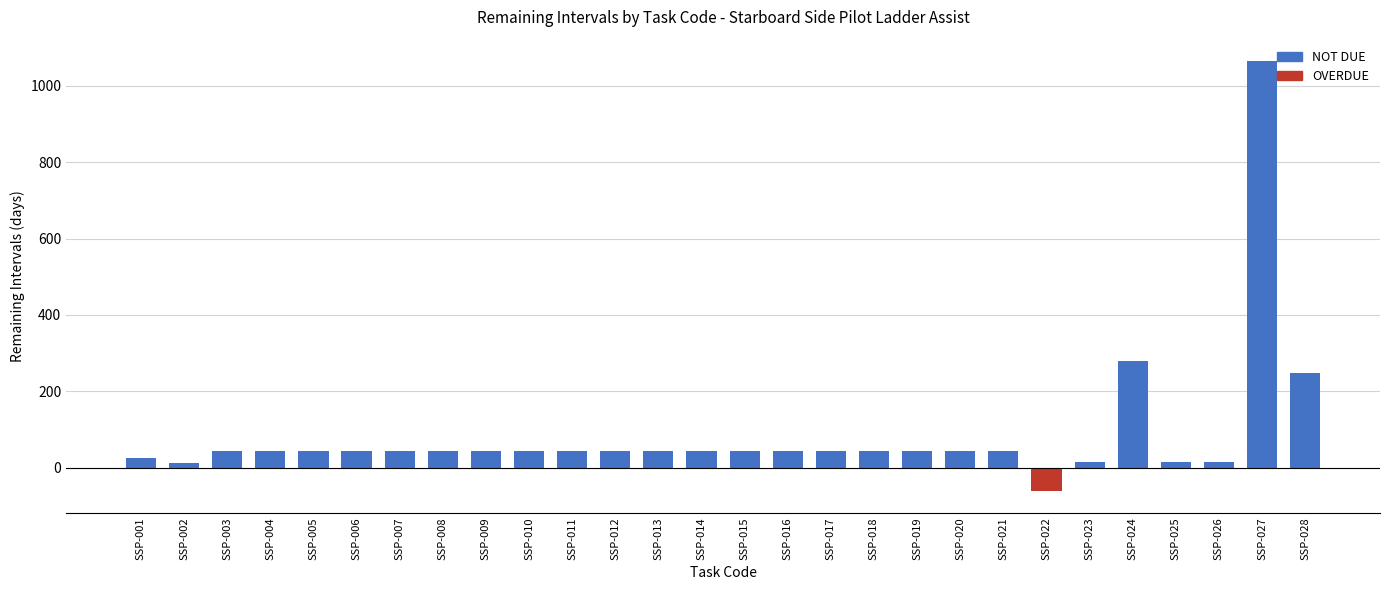

What is the difference between the maximum and minimum values?

1127